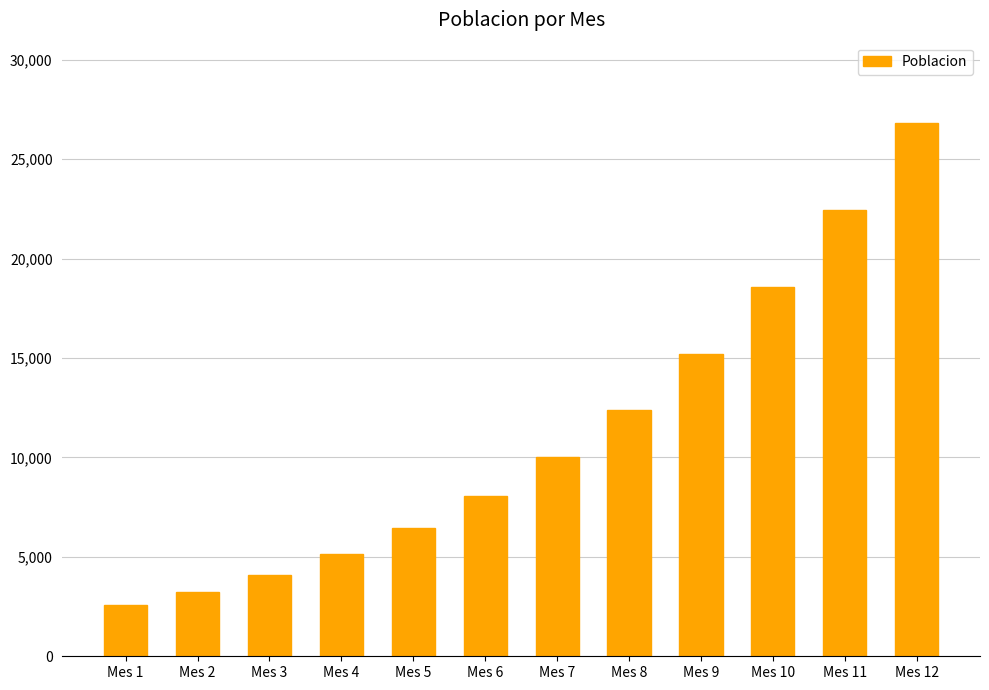

What is the value of the 8th bar from the left?

12389.8